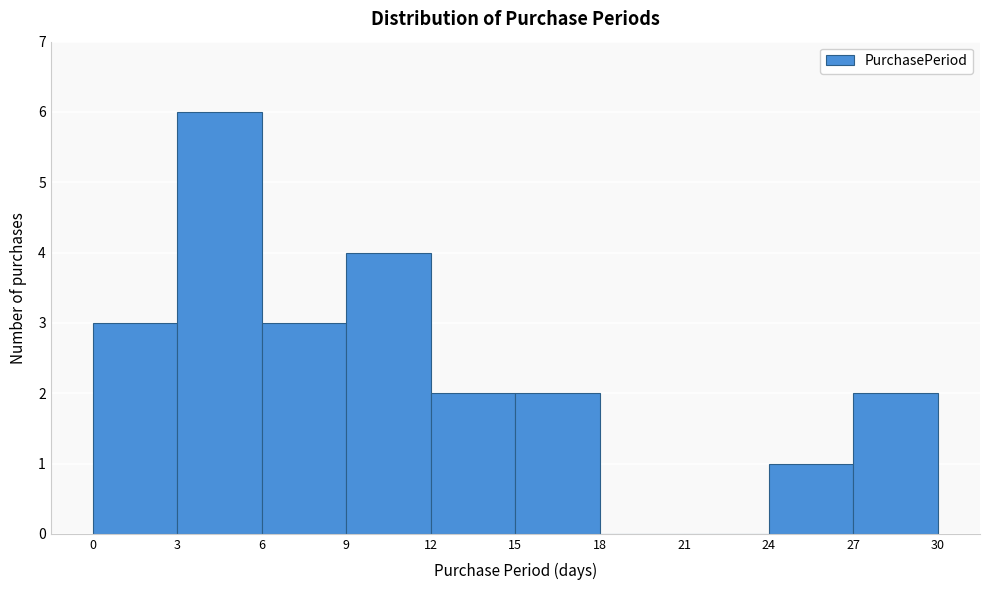

Reading left to right, transcribe this chart: for each bar, give the range it covers on the x-axis and its height. The values are not printed on the chart, so give them approximately, as read against the axis.

0 to 3: 3
3 to 6: 6
6 to 9: 3
9 to 12: 4
12 to 15: 2
15 to 18: 2
18 to 21: 0
21 to 24: 0
24 to 27: 1
27 to 30: 2